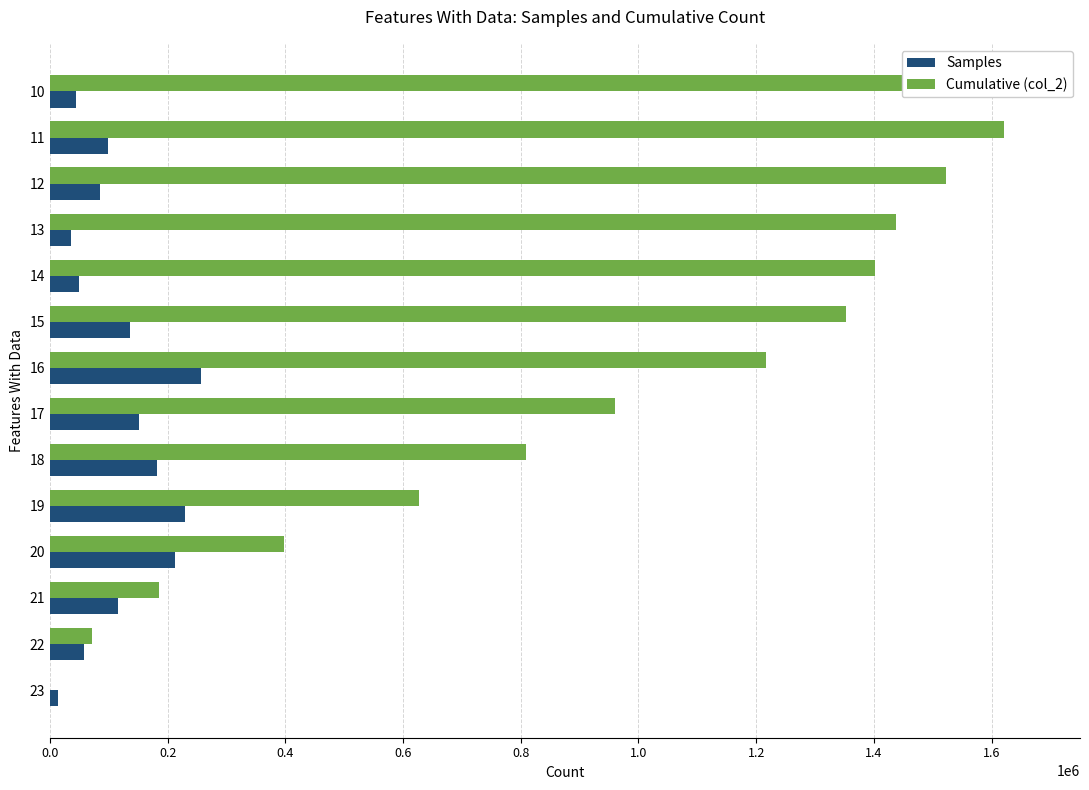

Which series has the largest range (max minus min)?

Cumulative (col_2)